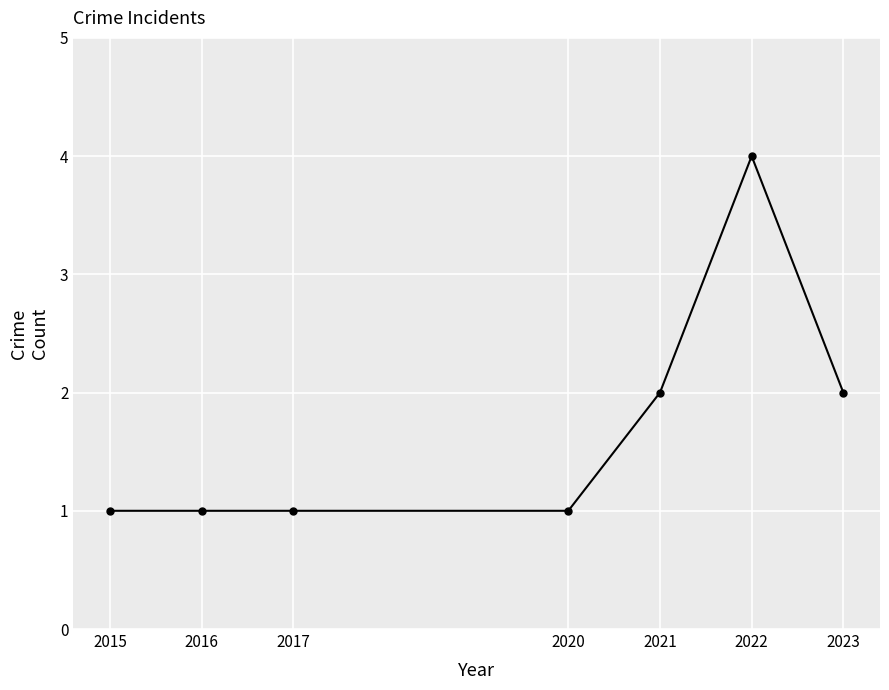

The chart shows a value of 0 at 2015. True or false?

False